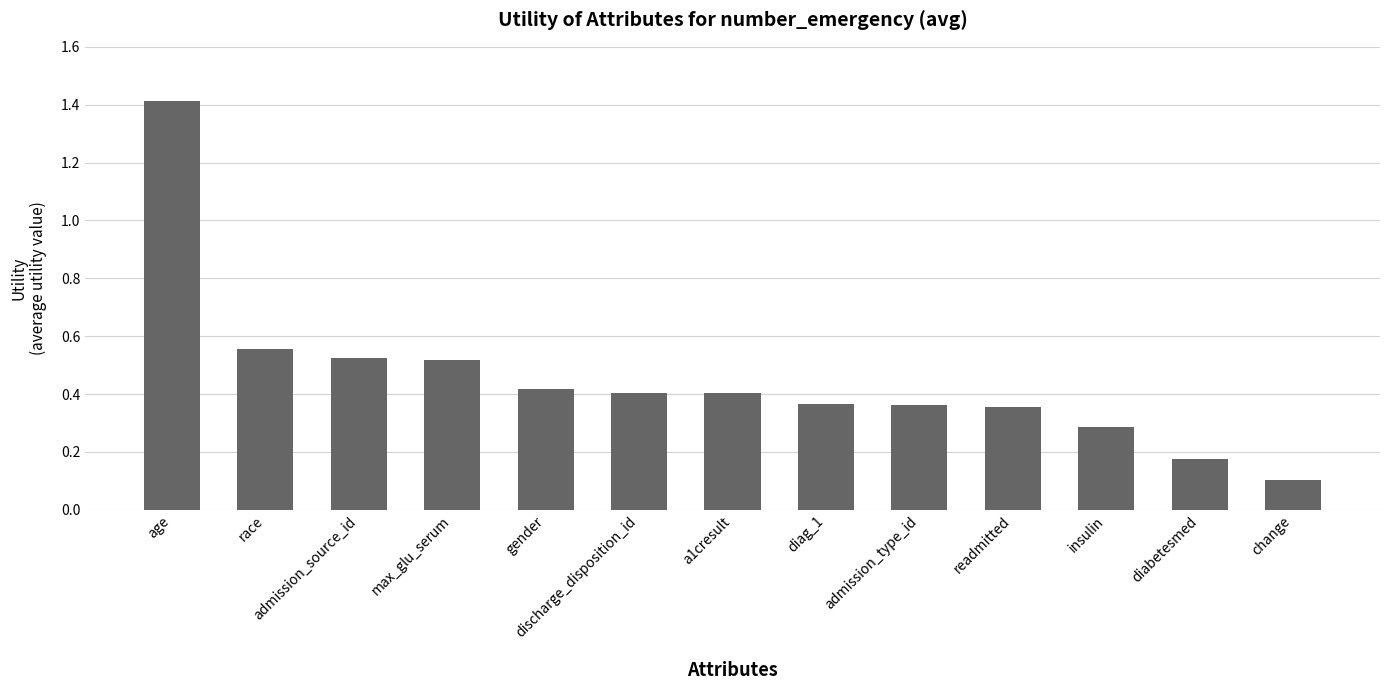

What is the difference between the maximum and minimum values?

1.3